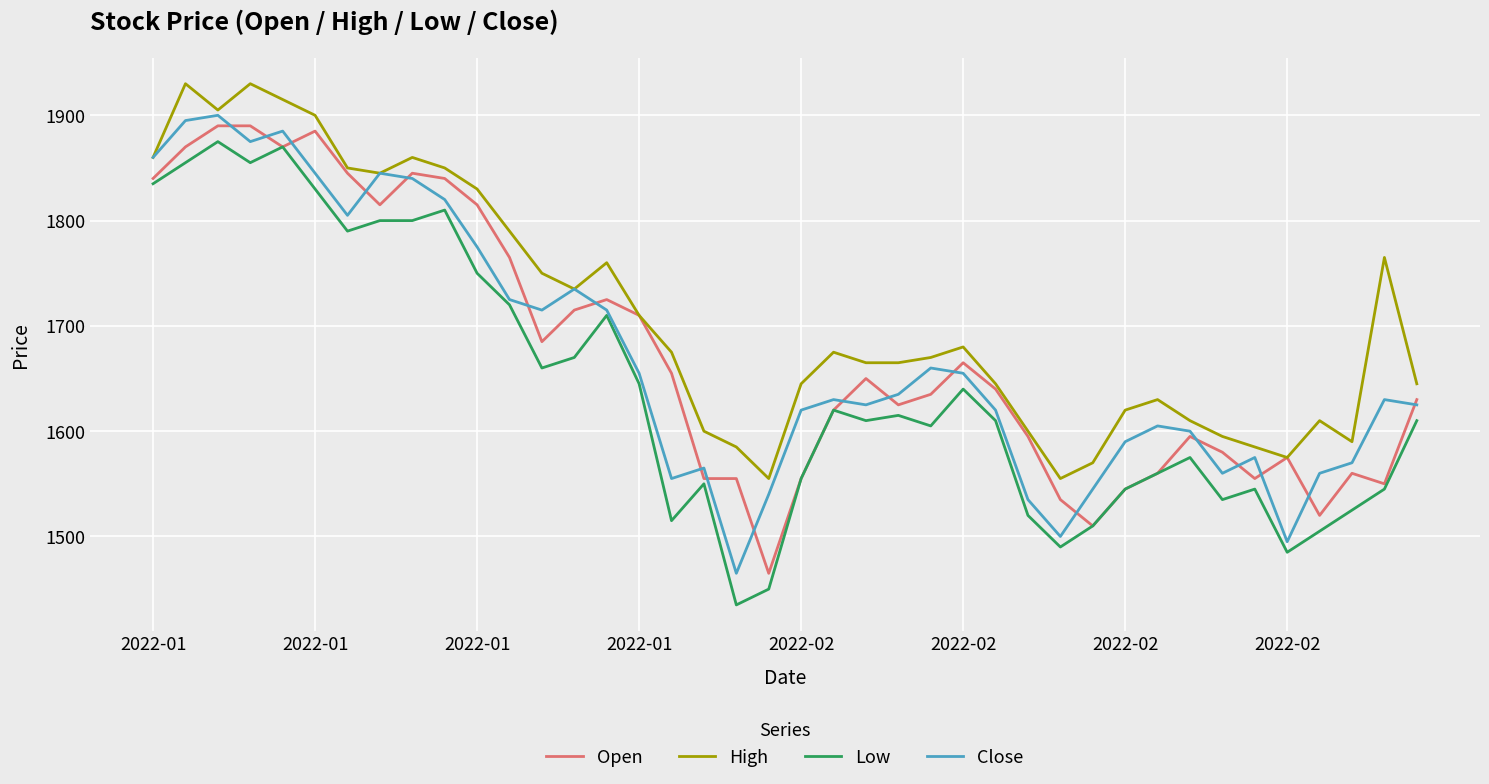

What is the smallest value displayed?

1435